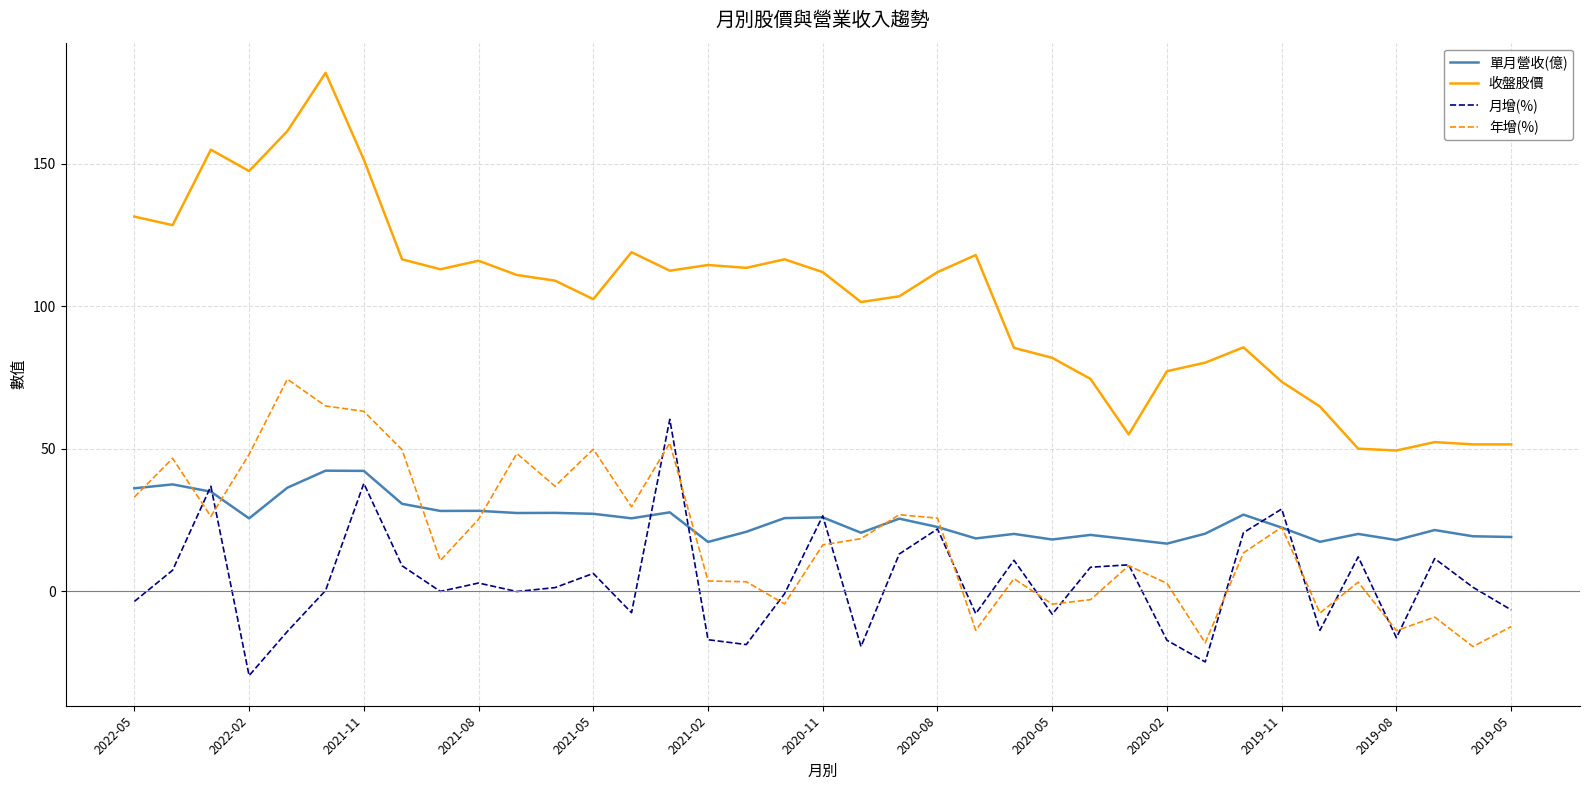

Which series has the widest spread of values?

收盤股價